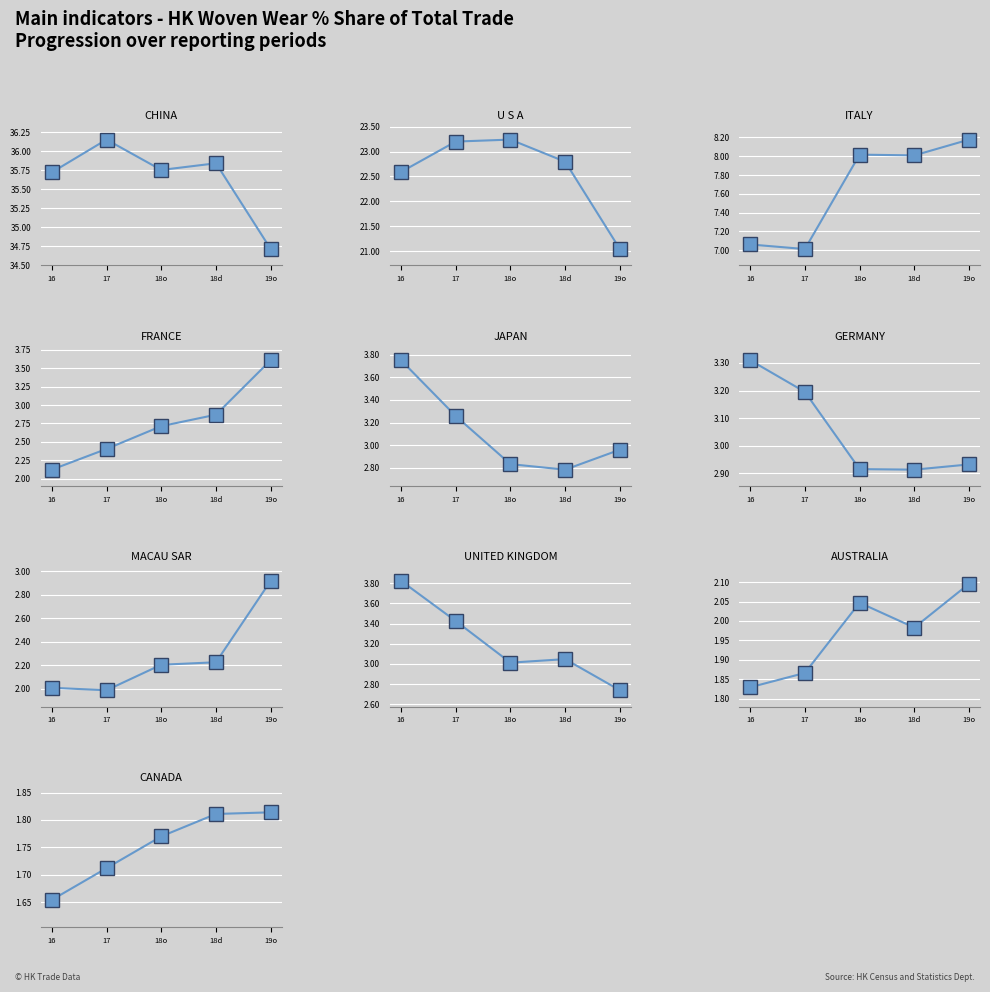

Reading left to right, list all the values displayed in this chart.

201910_% Share: 34.7	21.0	8.2	3.6	3.0	2.9	2.9	2.7	2.1	1.8
201812_% Share: 35.8	22.8	8.0	2.9	2.8	2.9	2.2	3.0	2.0	1.8
201810_% Share: 35.8	23.2	8.0	2.7	2.8	2.9	2.2	3.0	2.0	1.8
201712_% Share: 36.2	23.2	7.0	2.4	3.3	3.2	2.0	3.4	1.9	1.7
201612_% Share: 35.7	22.6	7.1	2.1	3.8	3.3	2.0	3.8	1.8	1.7